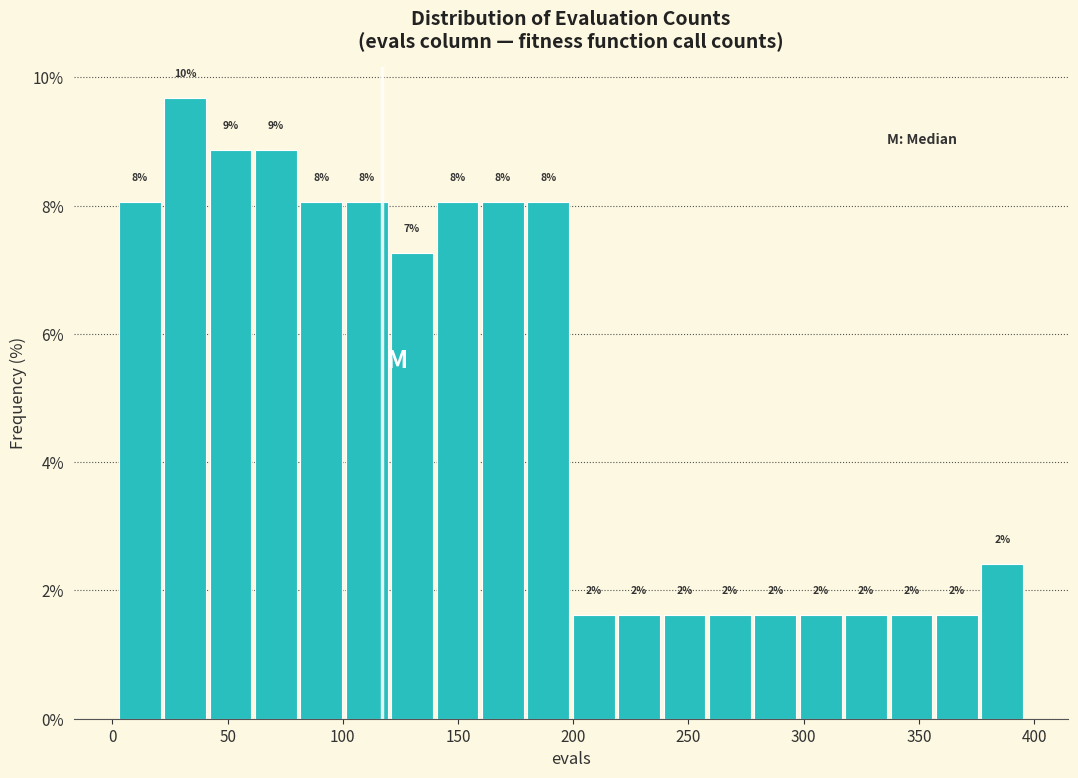

Read against the x-axis, roughly where is the centre of the tallest bar?

30